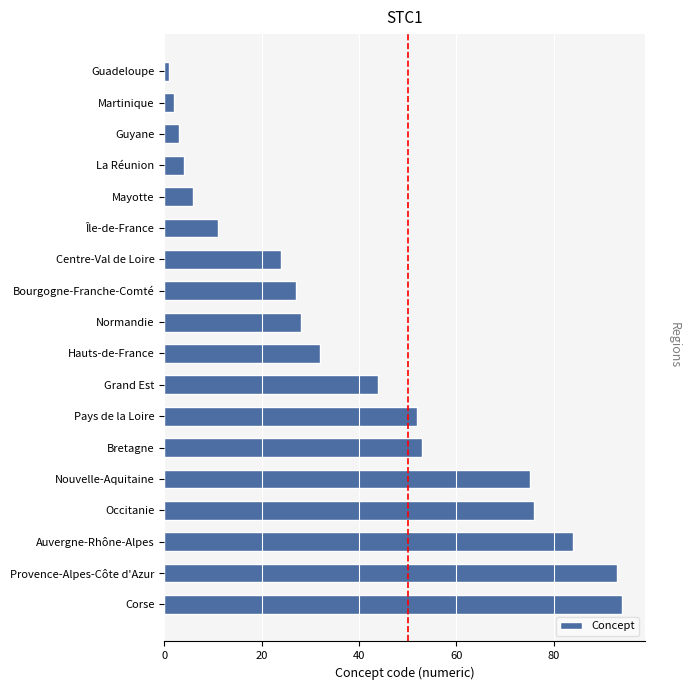

The chart shows a value of 16 at Hauts-de-France. True or false?

False